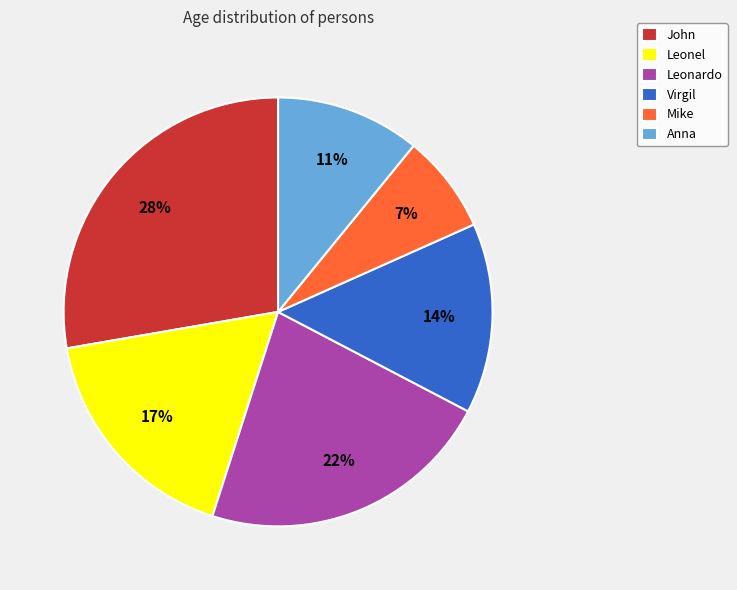

Combined, do Anna and Virgil account for over 50%?

No